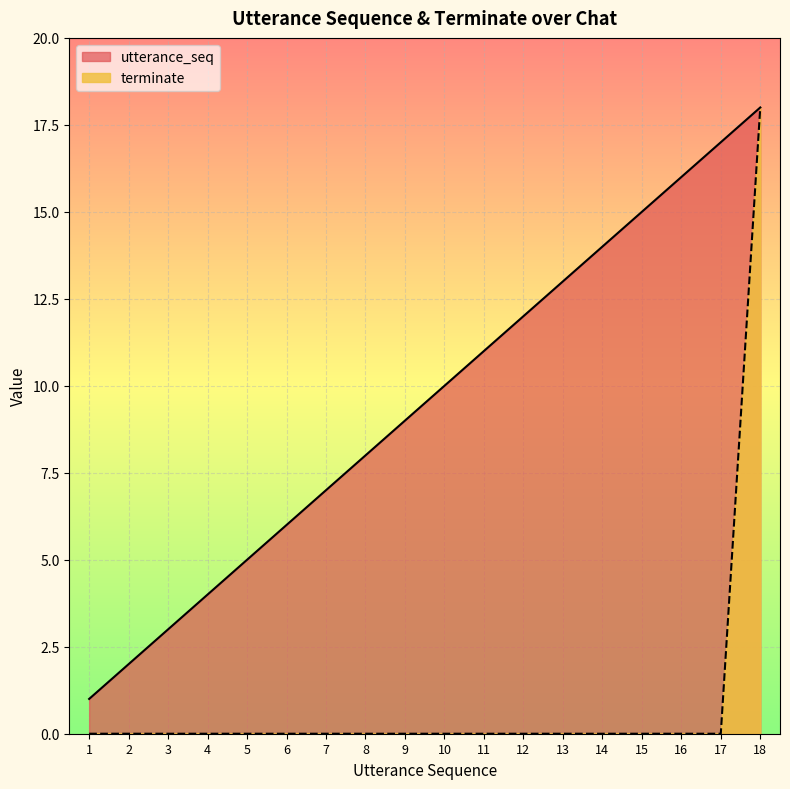

Between 10 and 16, which series saw the biggest shift?

utterance_seq